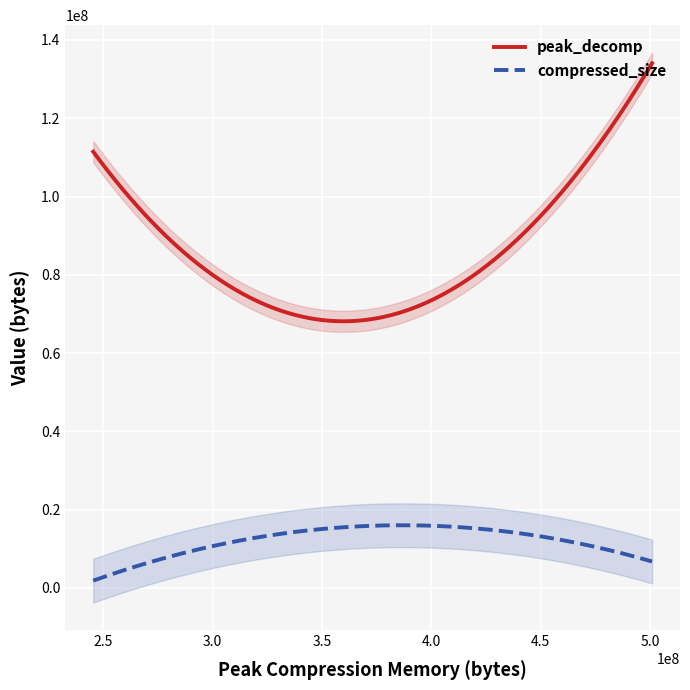

What is the minimum value for peak_decomp?

68132201.9